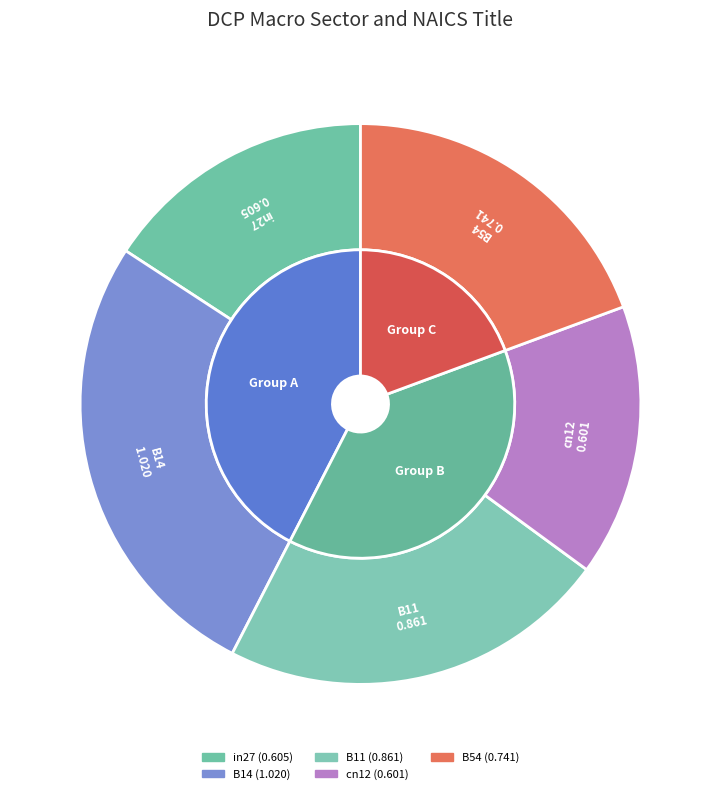

To the nearest percent, what is the average slice percentage?

20%